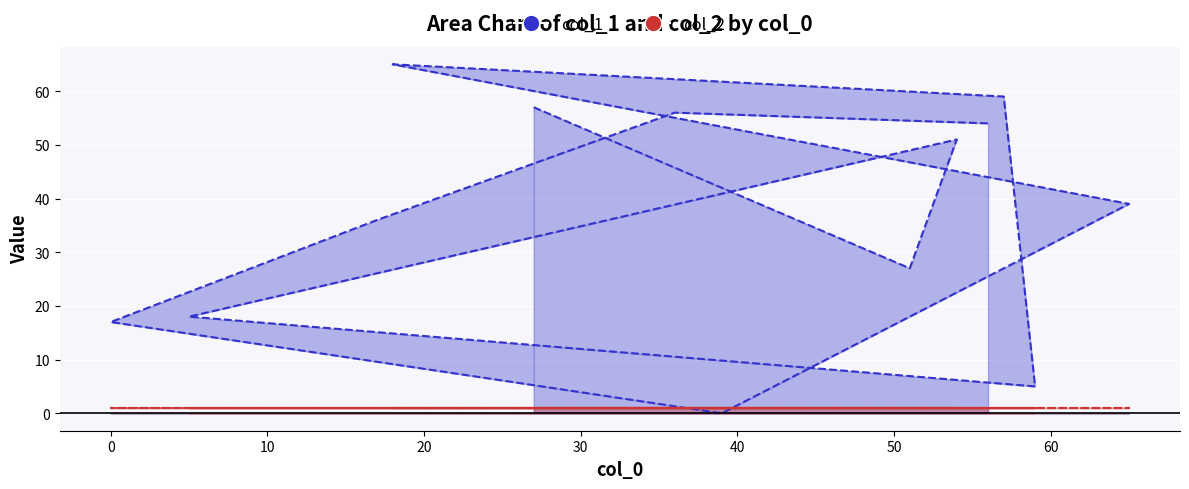

Rank the categories by value from lowest to highest.

39, 59, 0, 5, 51, 17, 65, 54, 56, 36, 27, 57, 18